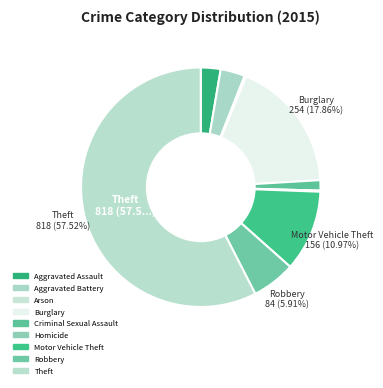

Which category has the smallest portion of the pie?

Homicide